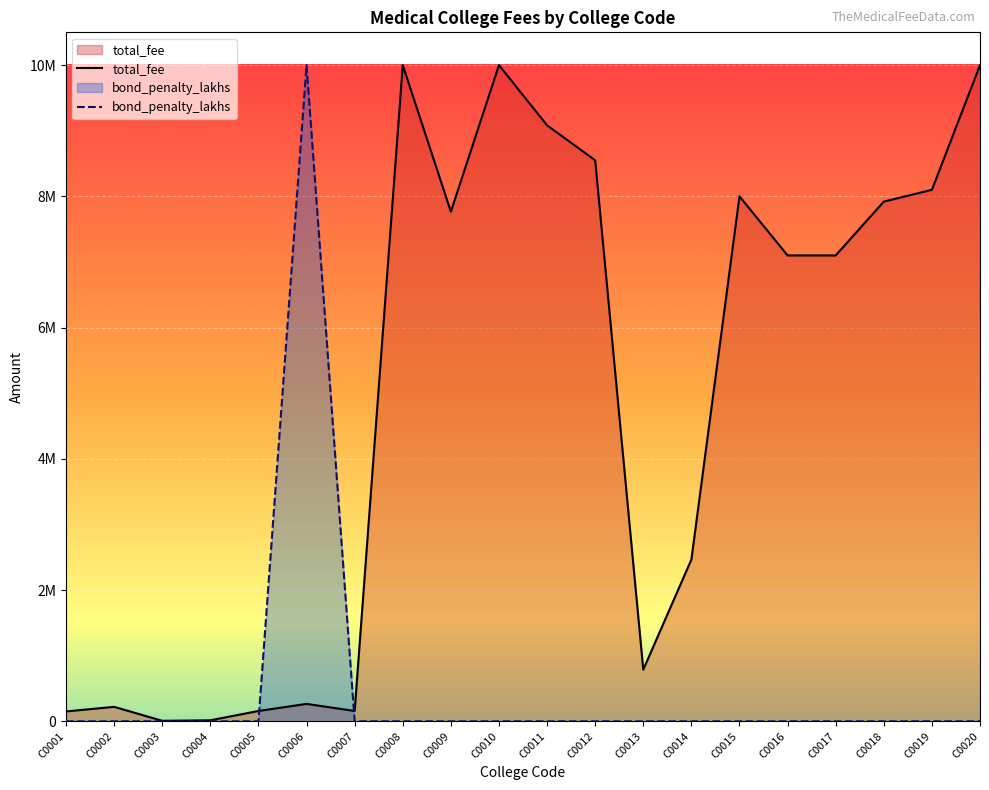

What is the maximum value shown in the chart?

10000000